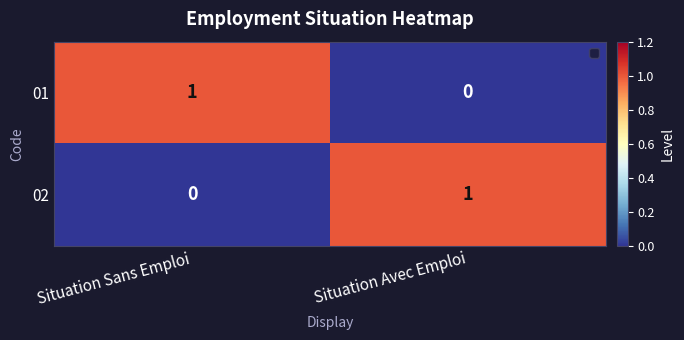

Rank the series at Situation Sans Emploi from lowest to highest value.

02, 01